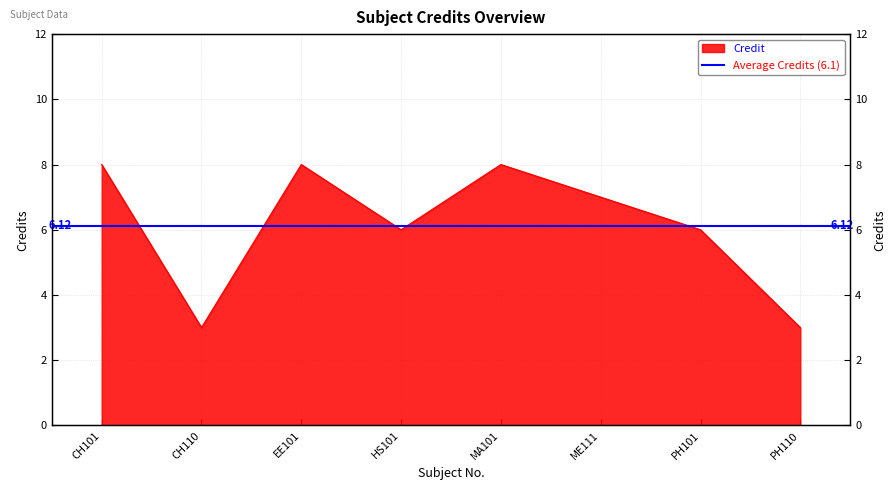

At which category does the chart reach its minimum across all series?

CH110